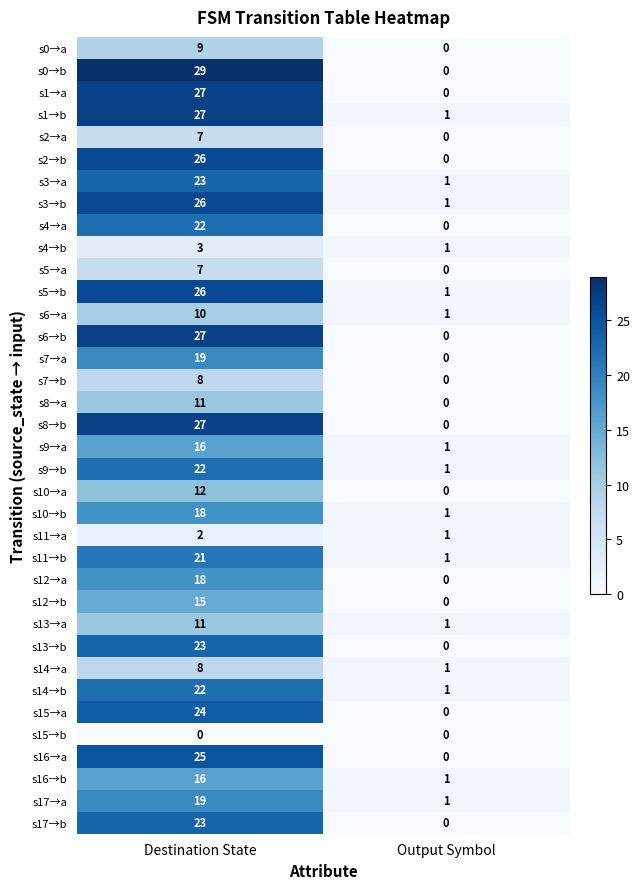

At which label does s8→b reach its peak?

Destination State